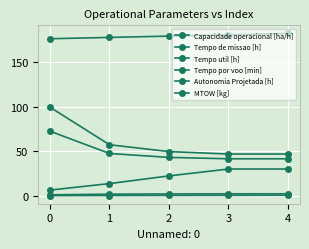

What is the difference between the maximum and minimum values in the Capacidade operacional [ha/h] series?

1.1